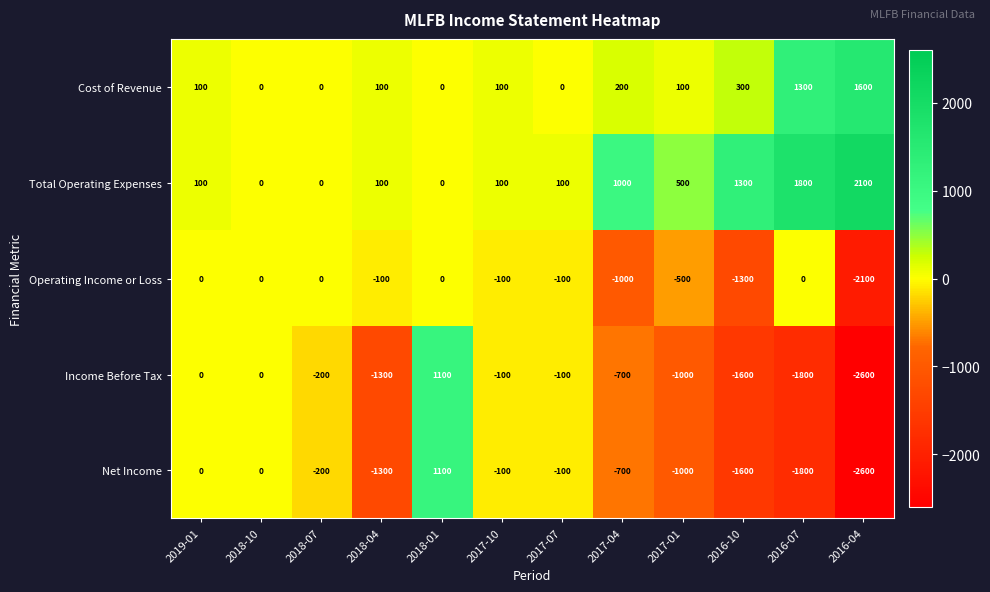

Is it true that Operating Income or Loss equals 783 at 2016-07?

False